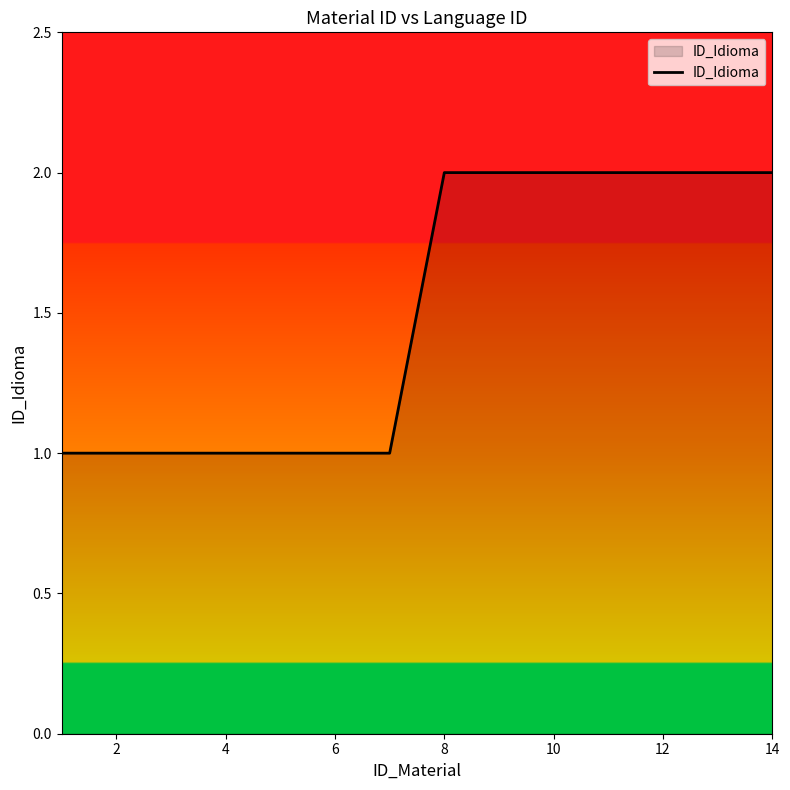

How many lines are shown in the chart?

1